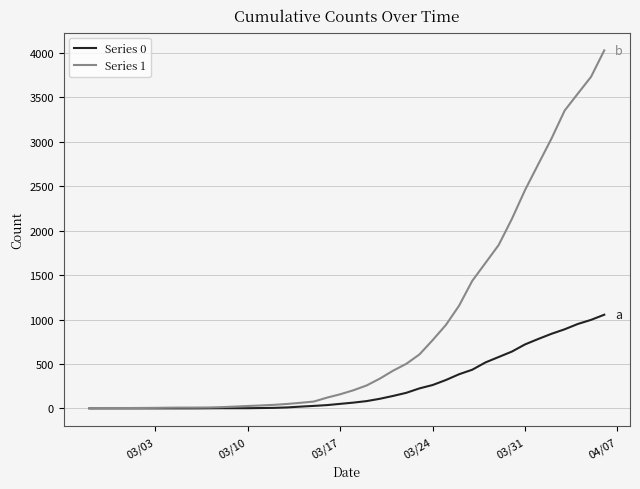

Which series has the widest spread of values?

Series 1